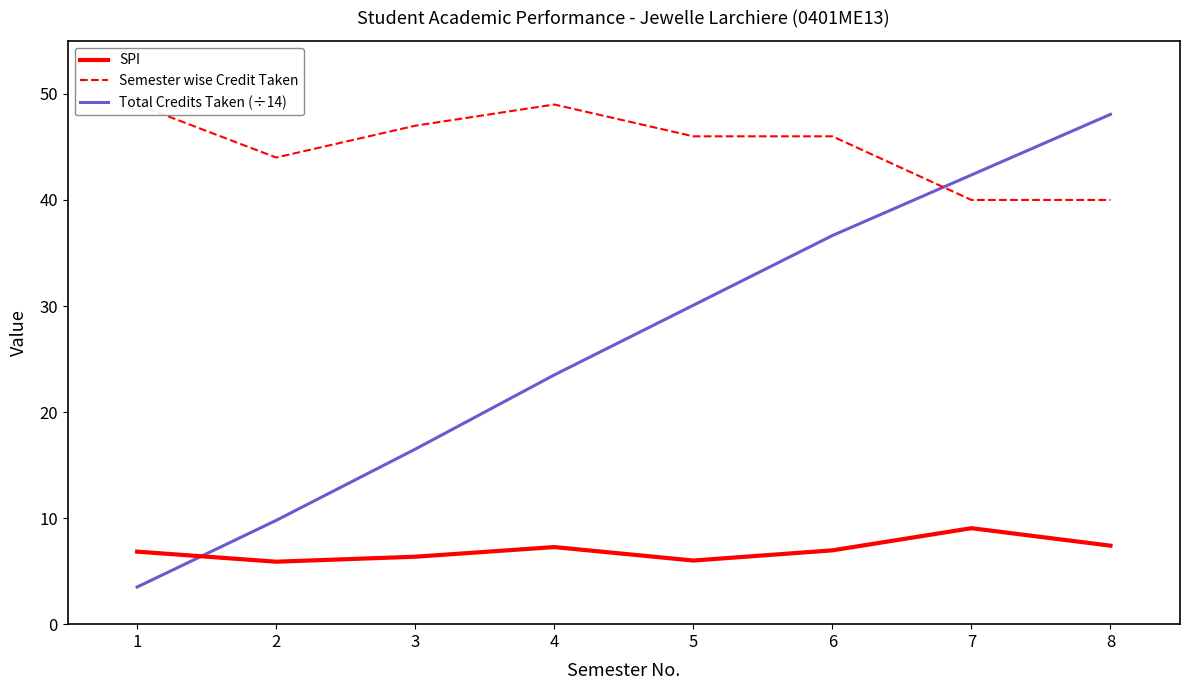

How many categories are shown in the chart?

8